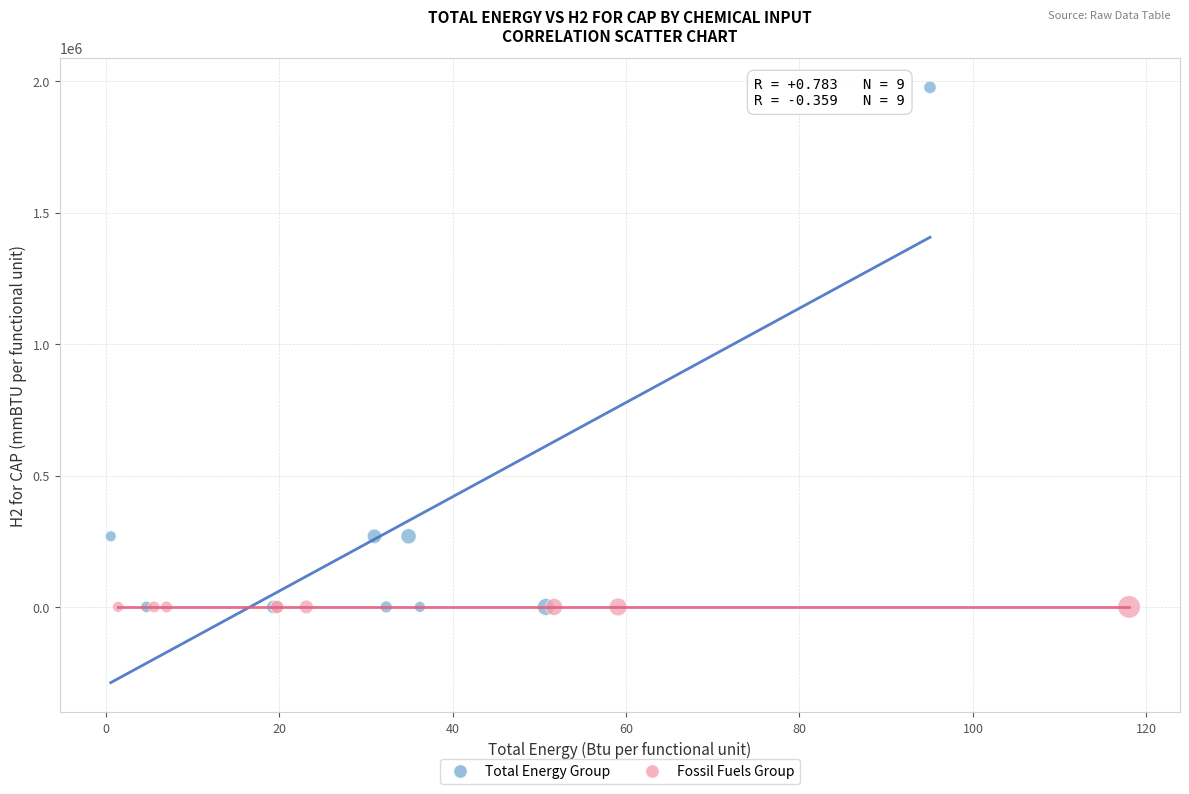

Which series contains the highest Y value?

Total Energy Group